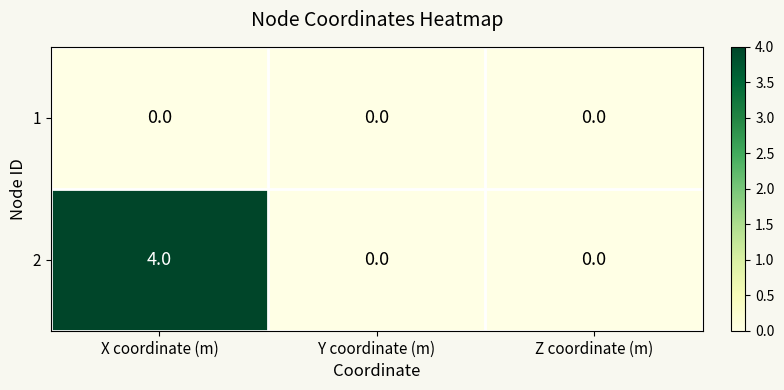

List the series in order of their overall mean, highest first.

2, 1